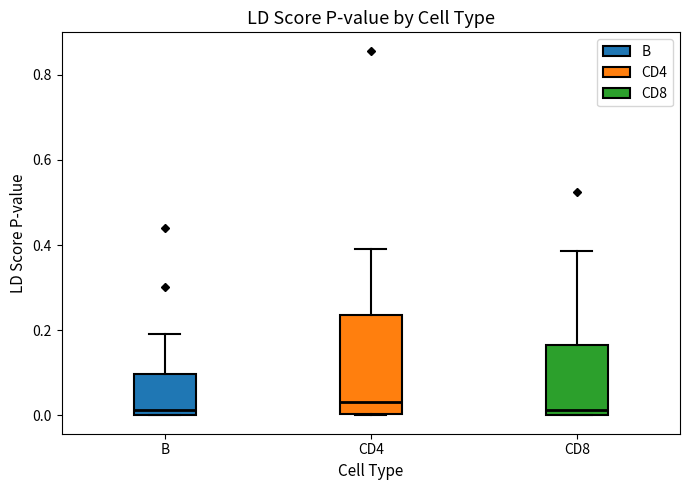

Reading left to right, transcribe this box plot: for each box, give where its median line is, the range the box spans, and where its two whiskers end, as read against the y-axis. The values are not printed on the chart, so give them approximately, as read against the axis.

B: median 0.02, box 0.00 to 0.10, whiskers 0.00 to 0.20
CD4: median 0.04, box 0.00 to 0.24, whiskers 0.00 to 0.40
CD8: median 0.02, box 0.00 to 0.16, whiskers 0.00 to 0.38